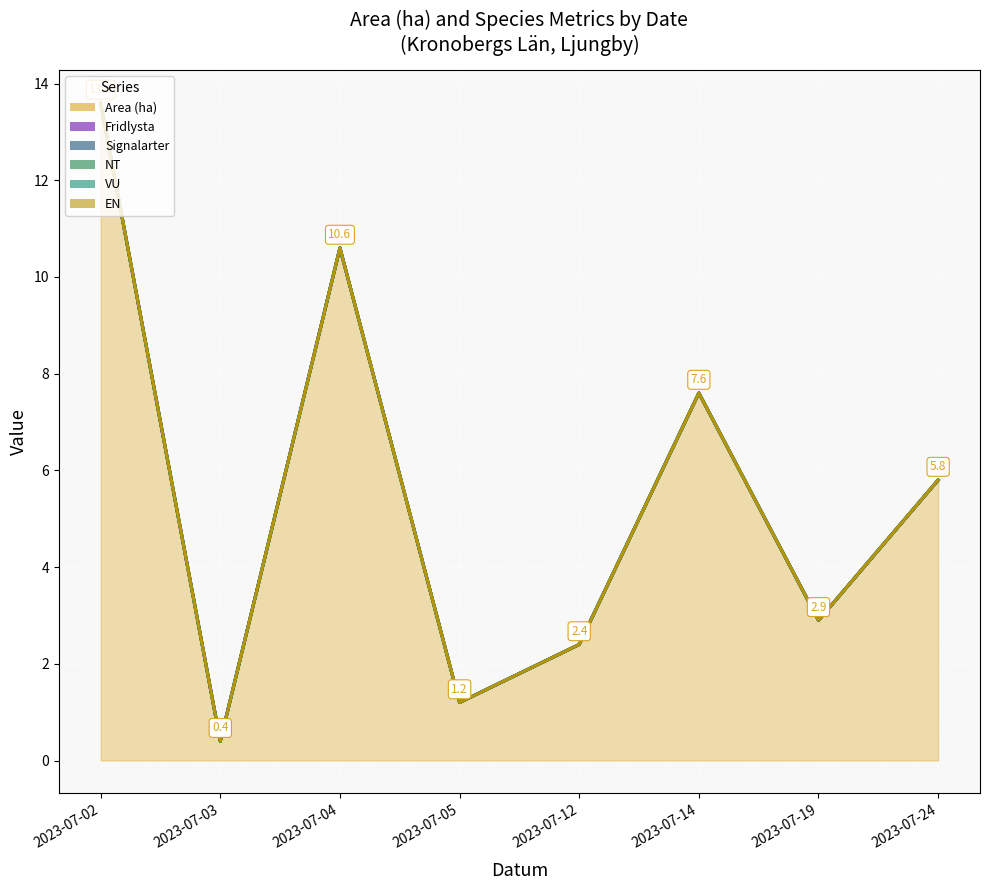

Reading left to right, extract all data points from this chart.

Area (ha): 13.6	0.4	10.6	1.2	2.4	7.6	2.9	5.8
Fridlysta: 0.0	0.0	0.0	0.0	0.0	0.0	0.0	0.0
Signalarter: 0.0	0.0	0.0	0.0	0.0	0.0	0.0	0.0
NT: 0.0	0.0	0.0	0.0	0.0	0.0	0.0	0.0
VU: 0.0	0.0	0.0	0.0	0.0	0.0	0.0	0.0
EN: 0.0	0.0	0.0	0.0	0.0	0.0	0.0	0.0